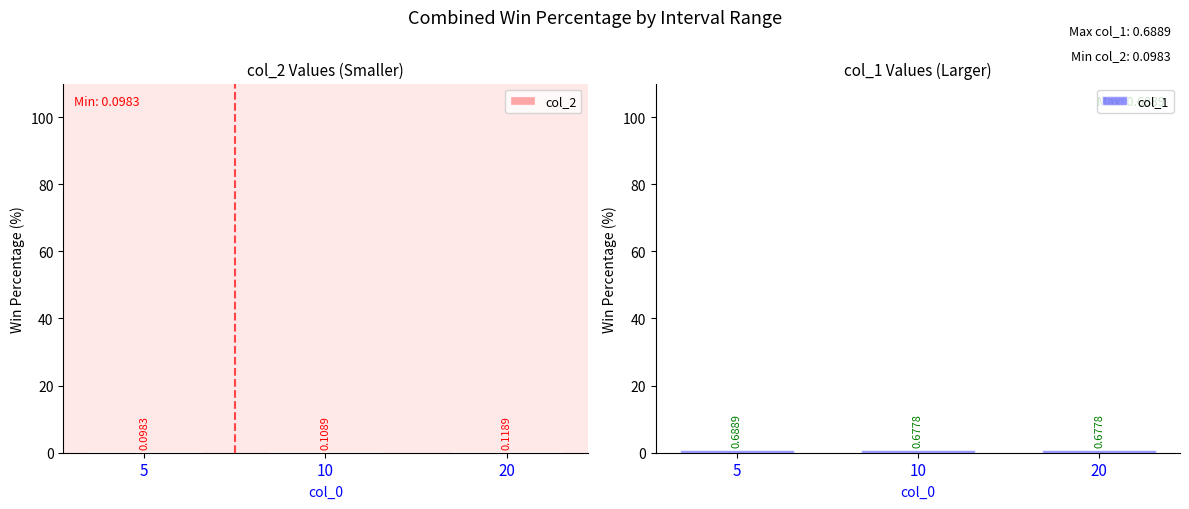

Rank the series by their average value, from lowest to highest.

col_2, col_1